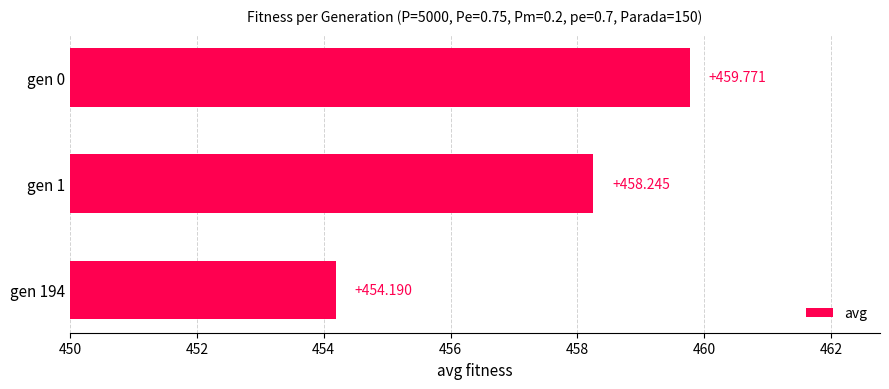

At which category does the chart reach its minimum across all series?

gen 194